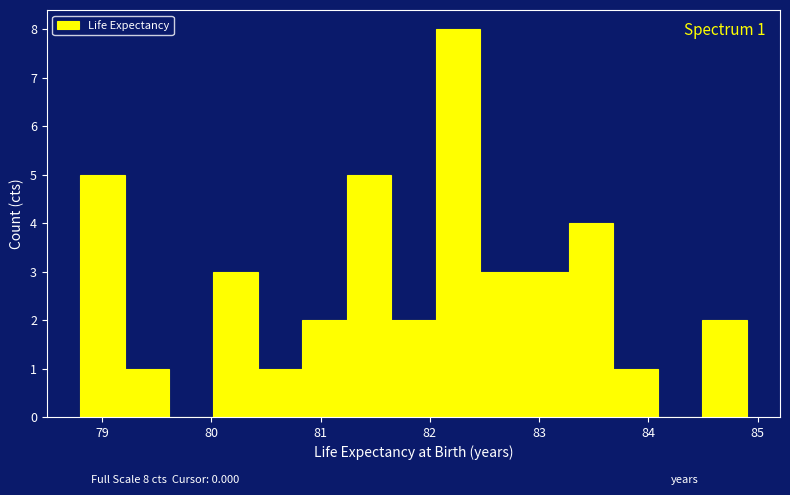

Which range on the x-axis has the tallest bar?

82.1 to 82.5